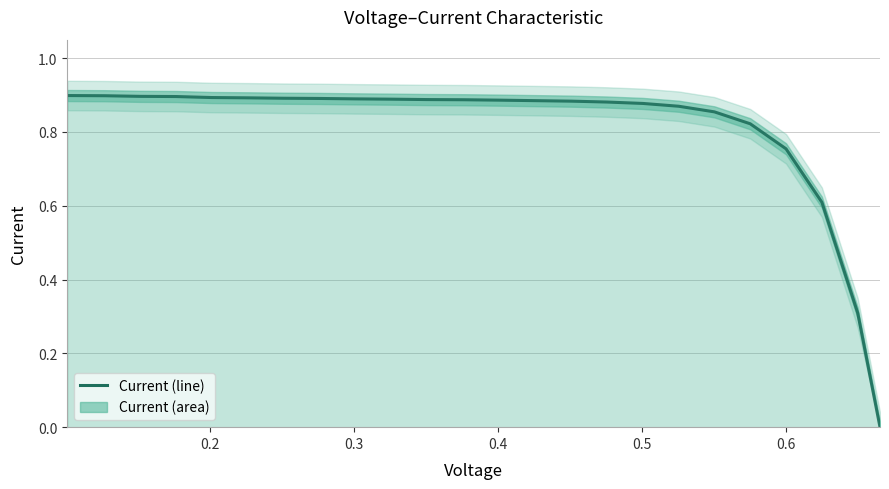

Is it true that the value at 0.6 is 1.5?

False